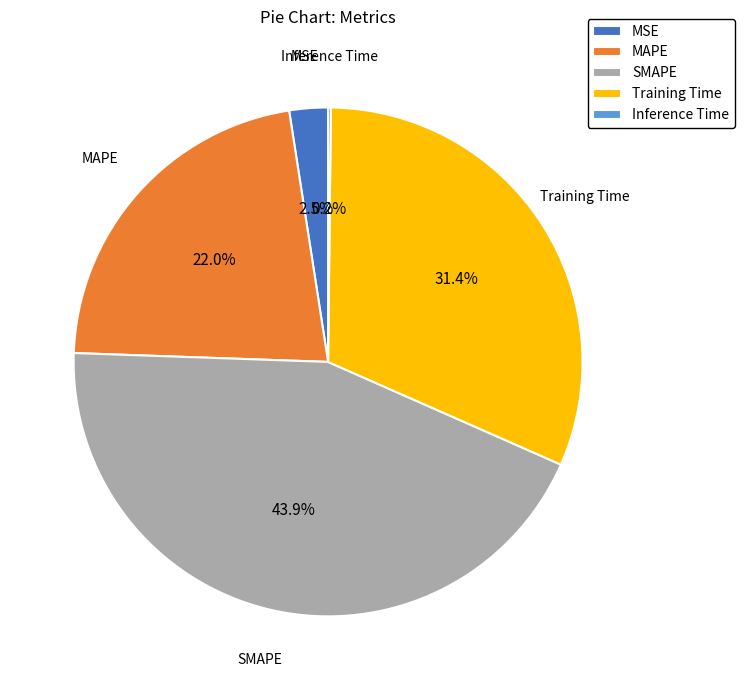

To the nearest percent, what percentage of the pie is MAPE?

22%